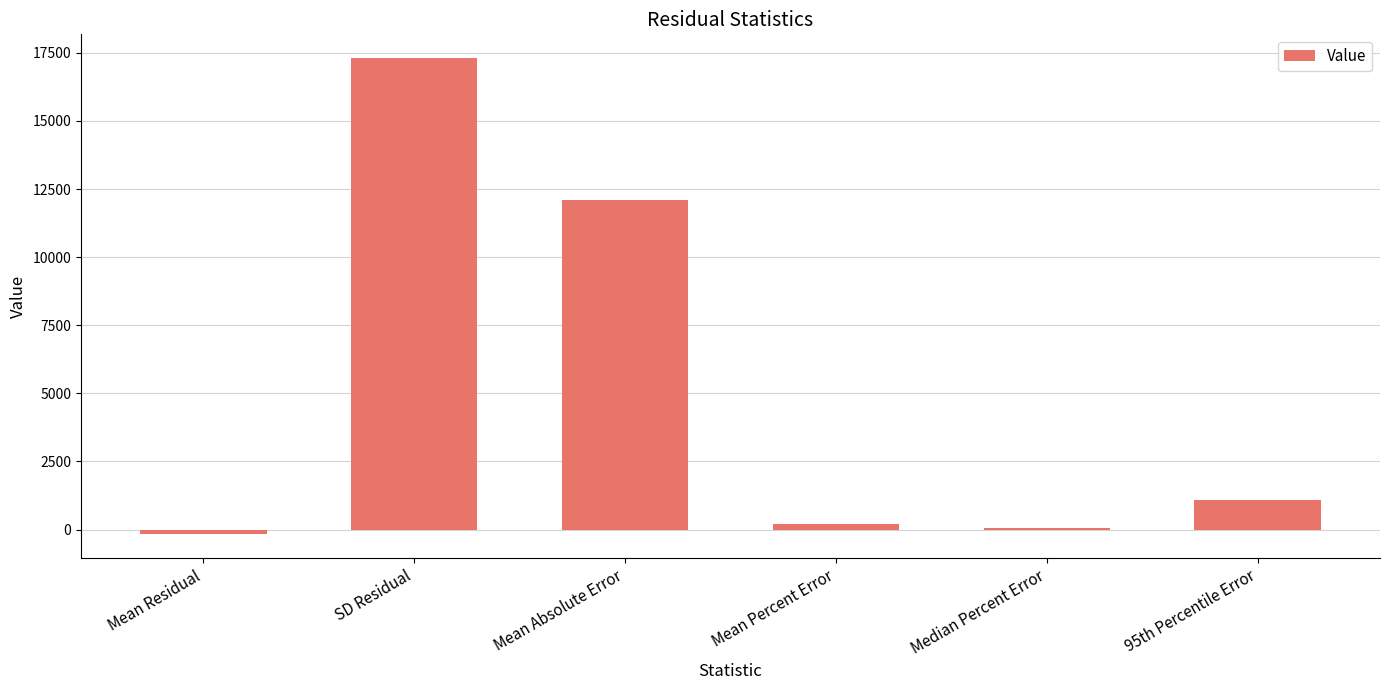

Where is the data nearest to the value 8568?

Mean Absolute Error